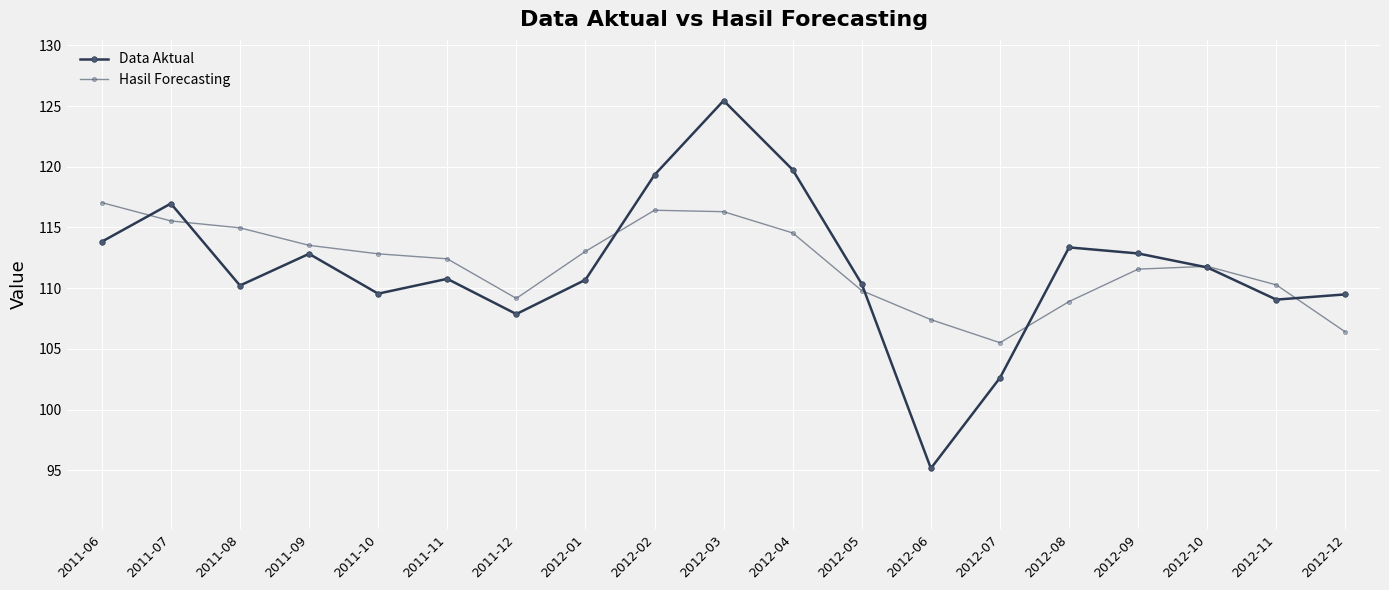

Rank the series by their average value, from highest to lowest.

Hasil Forecasting, Data Aktual